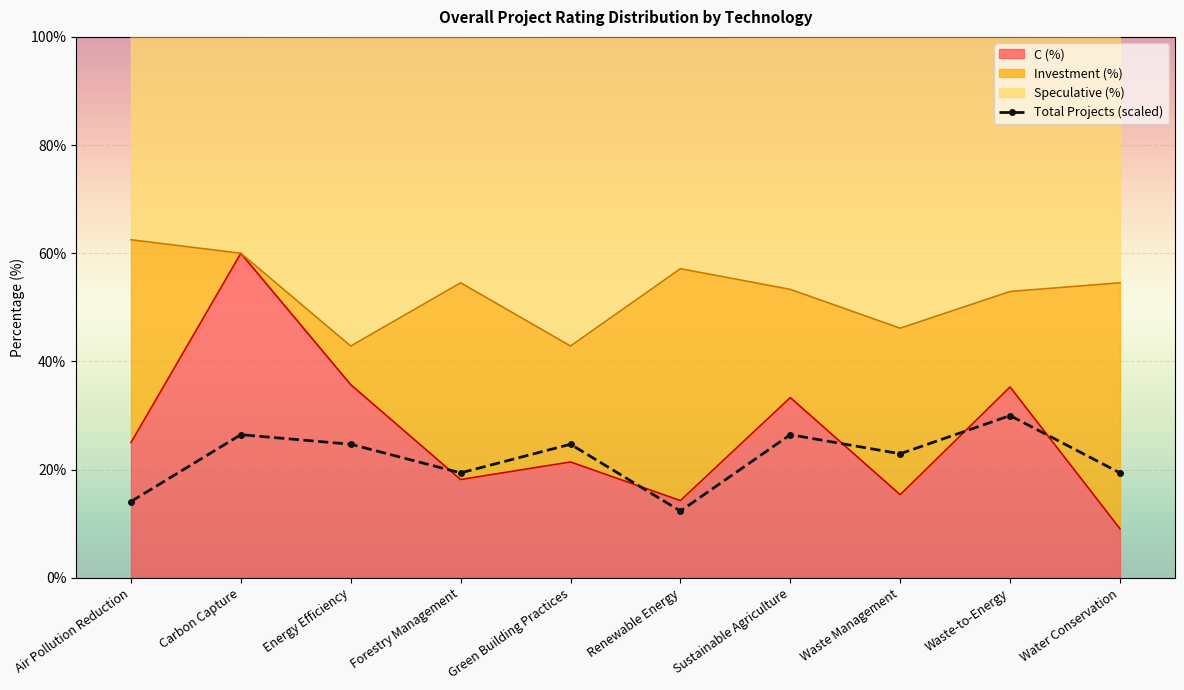

Rank the categories by value from highest to lowest.

Waste-to-Energy, Carbon Capture, Sustainable Agriculture, Energy Efficiency, Green Building Practices, Waste Management, Forestry Management, Water Conservation, Air Pollution Reduction, Renewable Energy